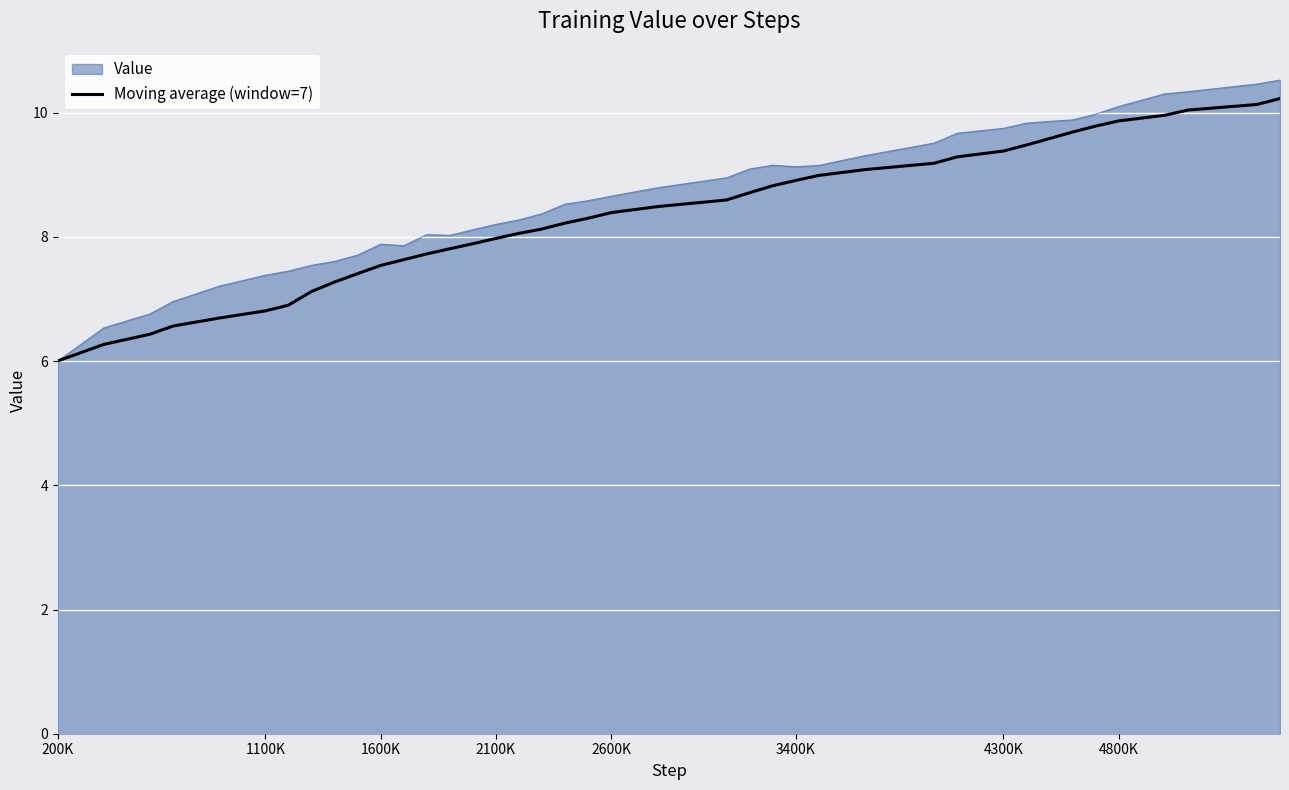

Which series has the largest range (max minus min)?

Value